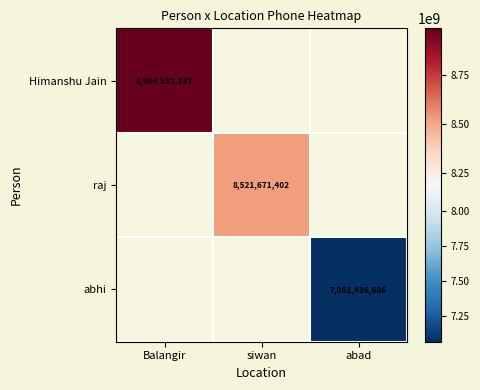

The Himanshu Jain series shows 13215768552.4 at Balangir. True or false?

False